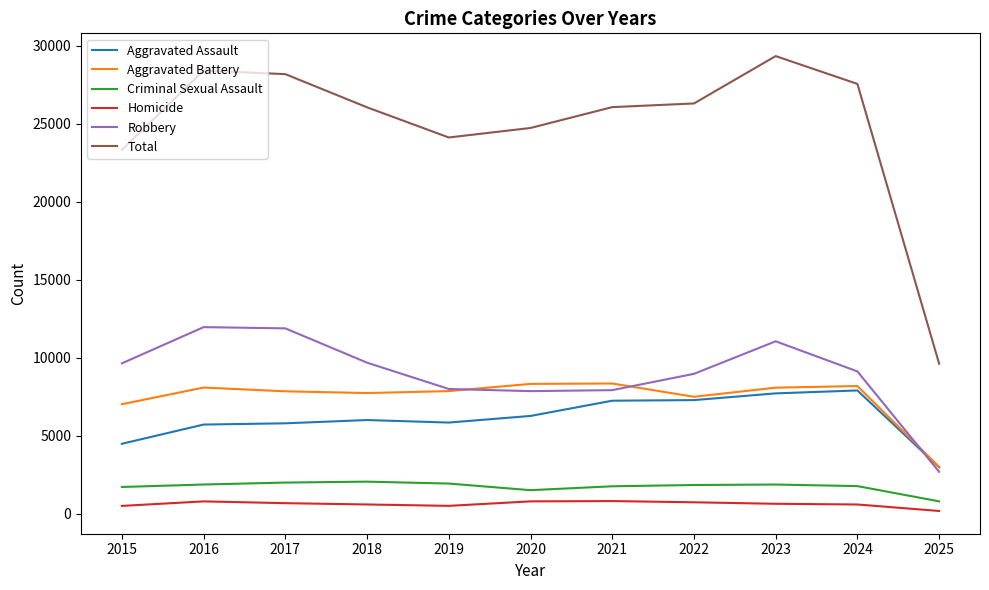

True or false: Aggravated Assault and Total intersect in this chart.

False